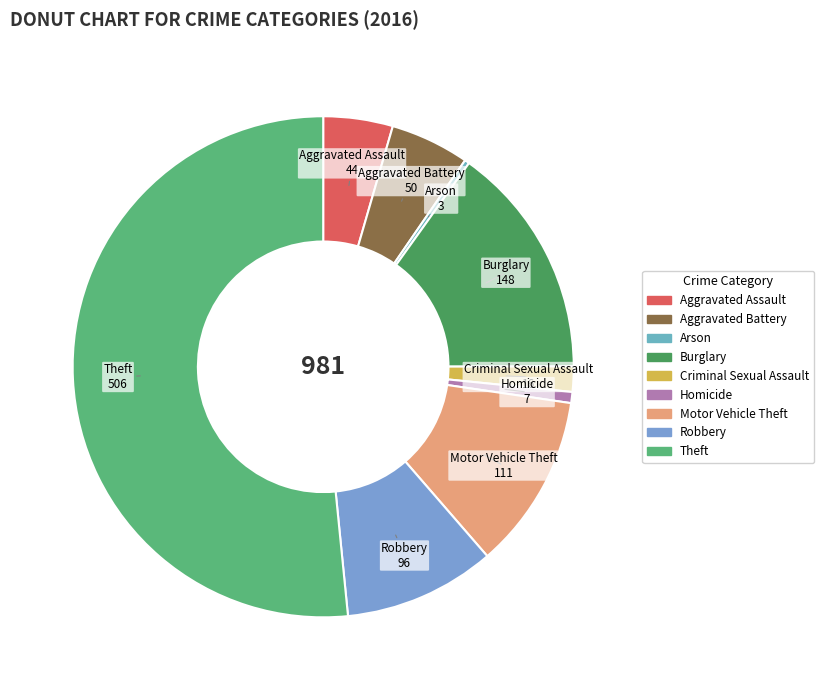

Between Motor Vehicle Theft and Robbery, which is larger?

Motor Vehicle Theft